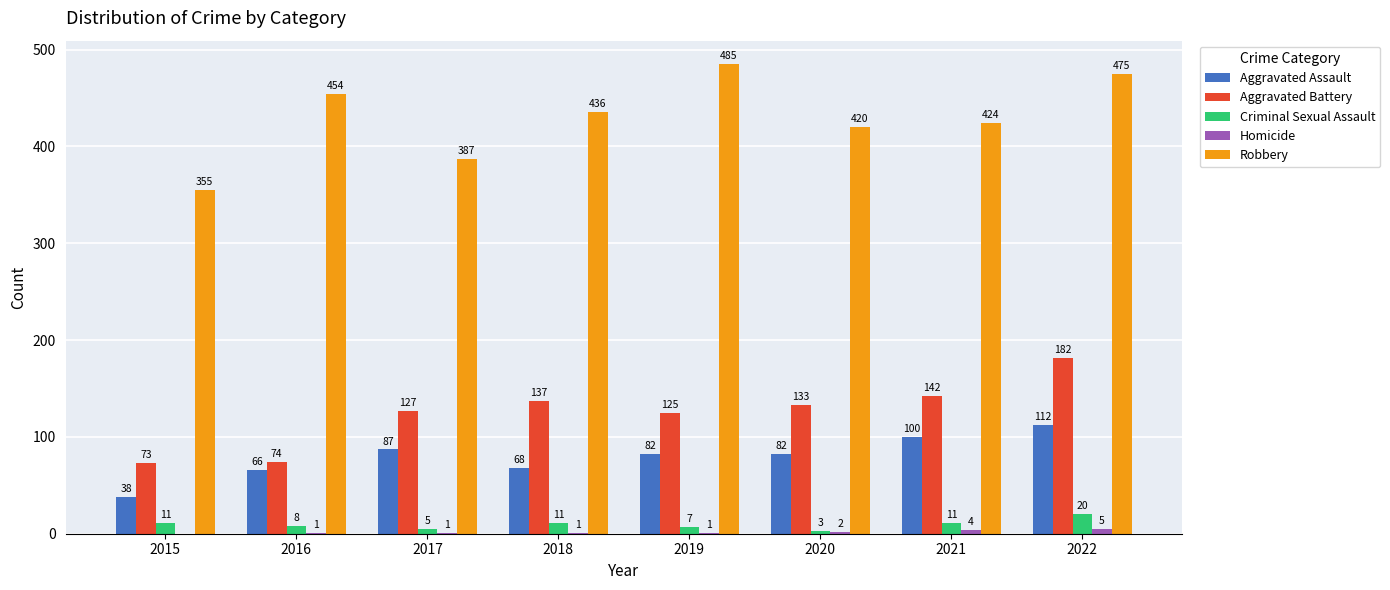

What is the highest value of the Aggravated Battery series?

182